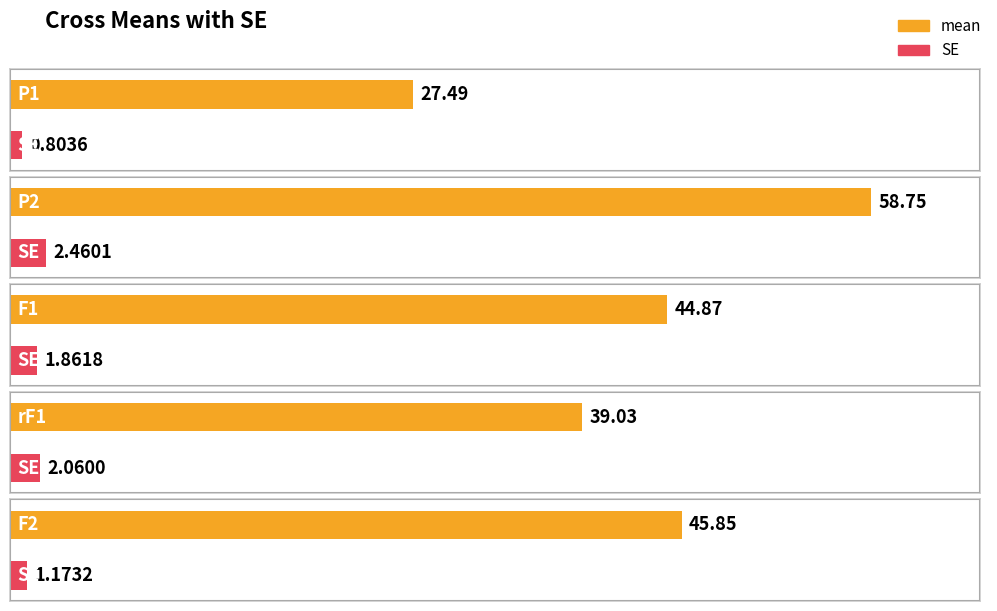

Reading left to right, transcribe all the data shown in this chart.

mean: P1=27.5	P2=58.8	F1=44.9	rF1=39.0	F2=45.9
SE: P1=0.8	P2=2.5	F1=1.9	rF1=2.1	F2=1.2